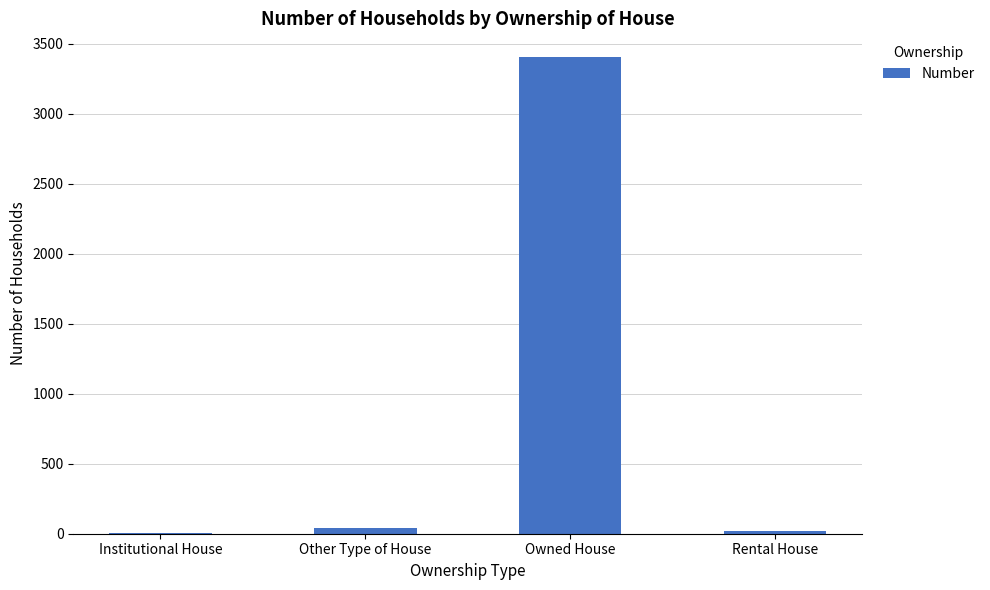

Between Other Type of House and Owned House, which is larger?

Owned House